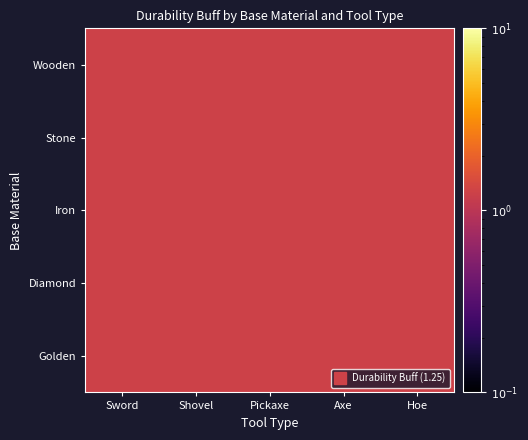

Between Hoe and Pickaxe, which is larger?

Pickaxe